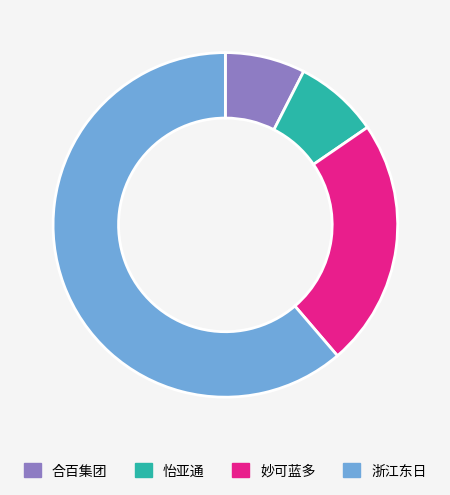

Is there any slice that represents more than half of the pie?

Yes